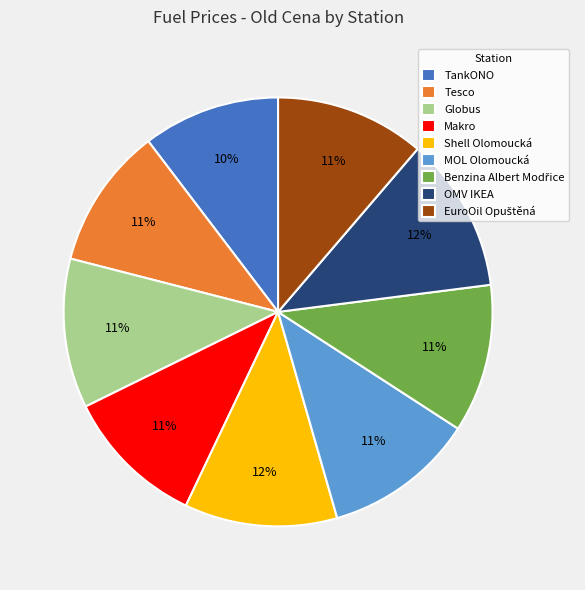

What percentage is the Shell Olomoucká slice, to the nearest percent?

12%